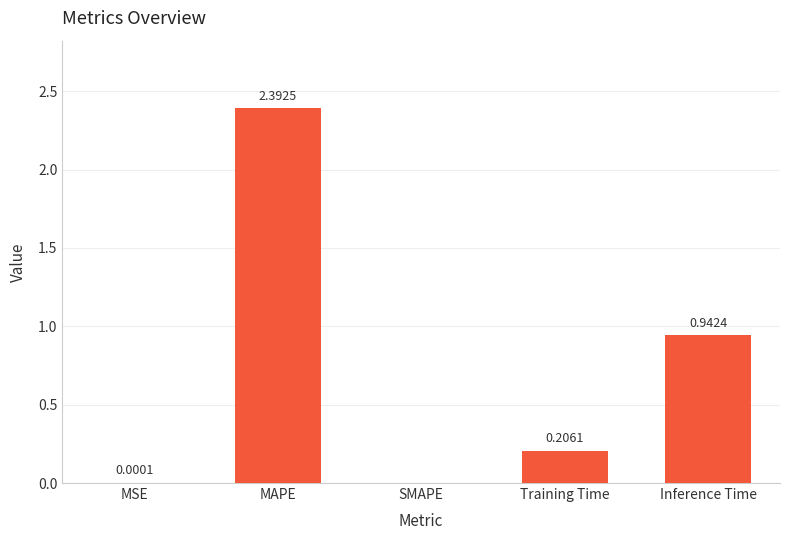

At which category does the chart reach its peak across all series?

MAPE